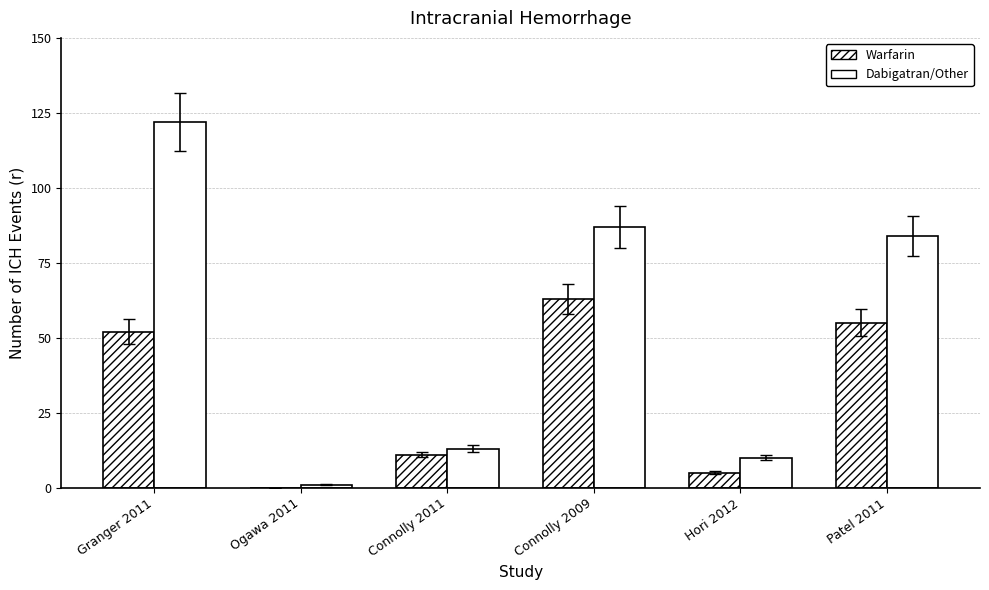

Are the bars horizontal?

No